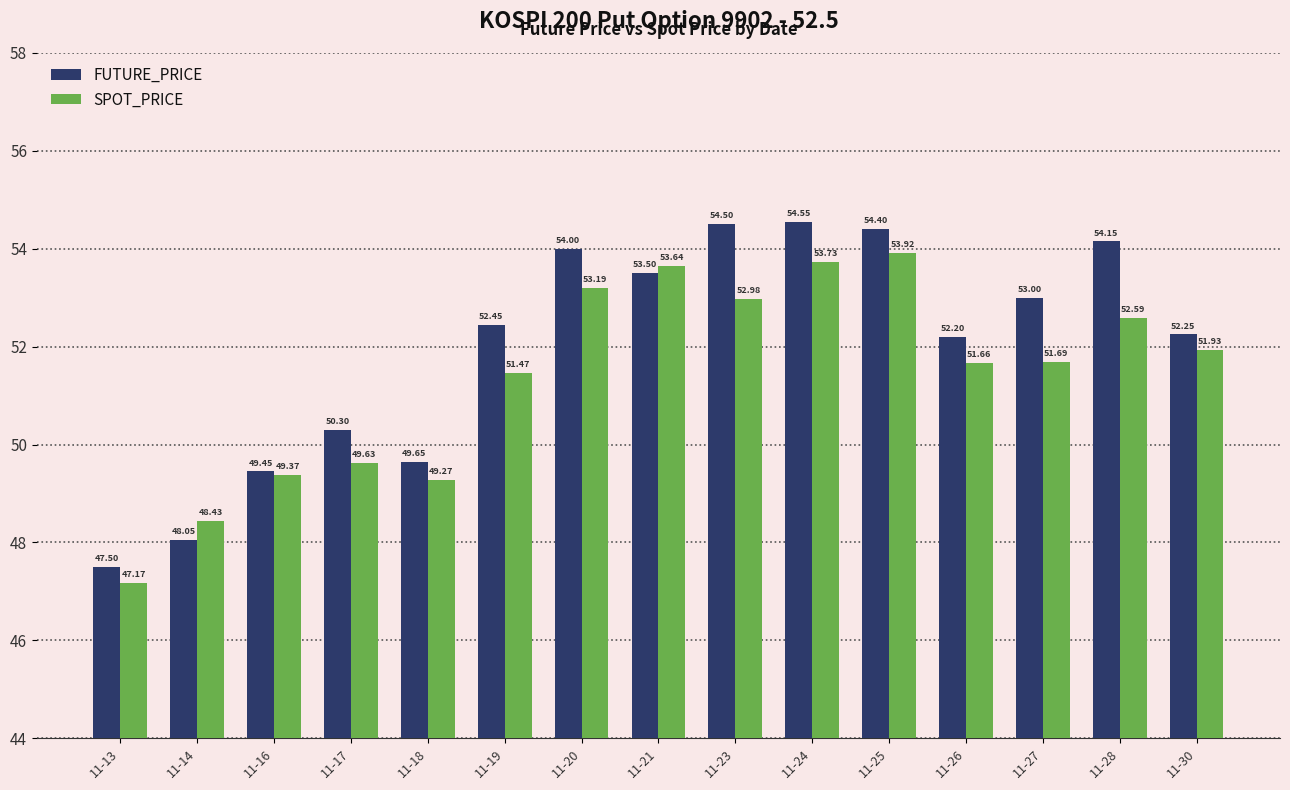

What is the sum of all SPOT_PRICE values?

770.7